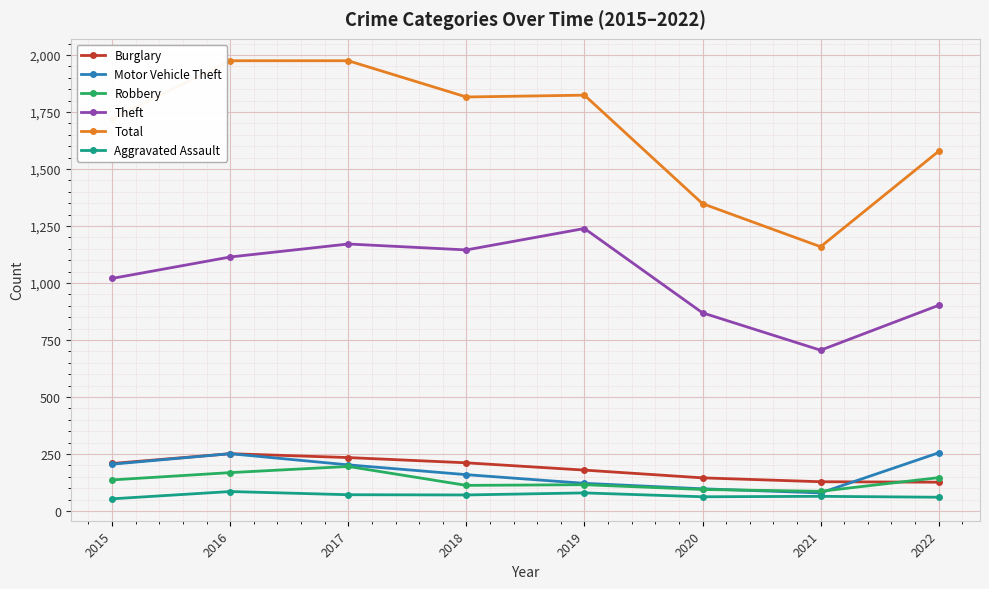

What is the average value of the Theft series?

1021